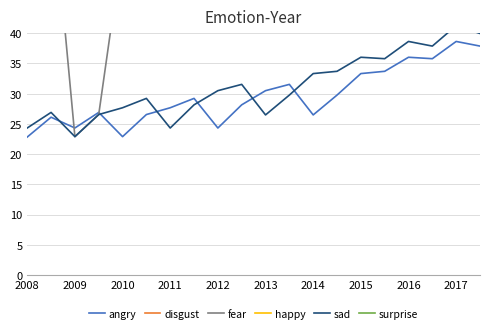

Which series has the widest spread of values?

fear